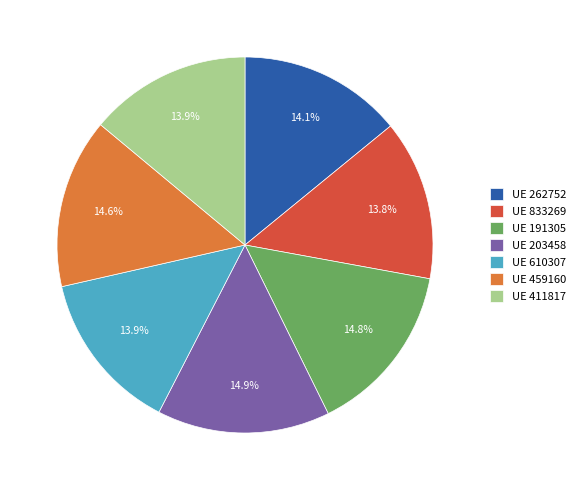

To the nearest percent, what is the average slice percentage?

14%